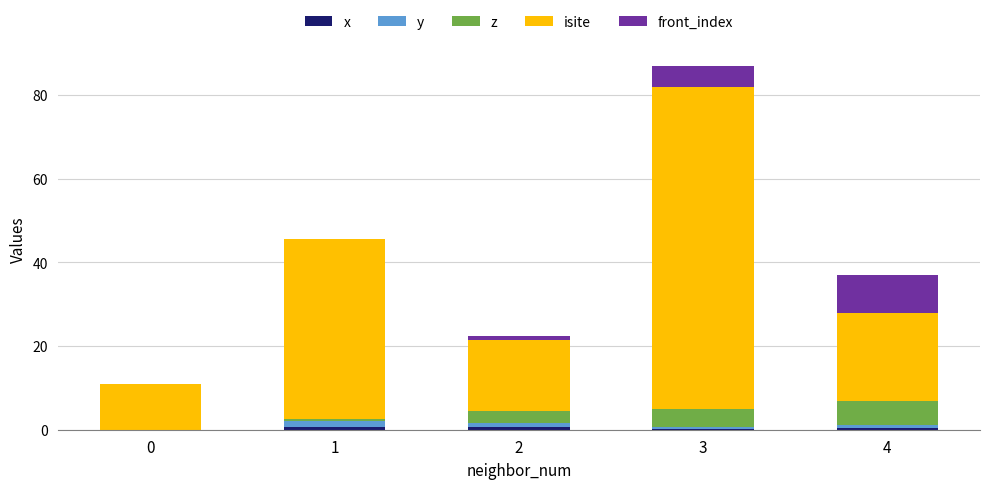

At which category is the sum across all series the highest?

3